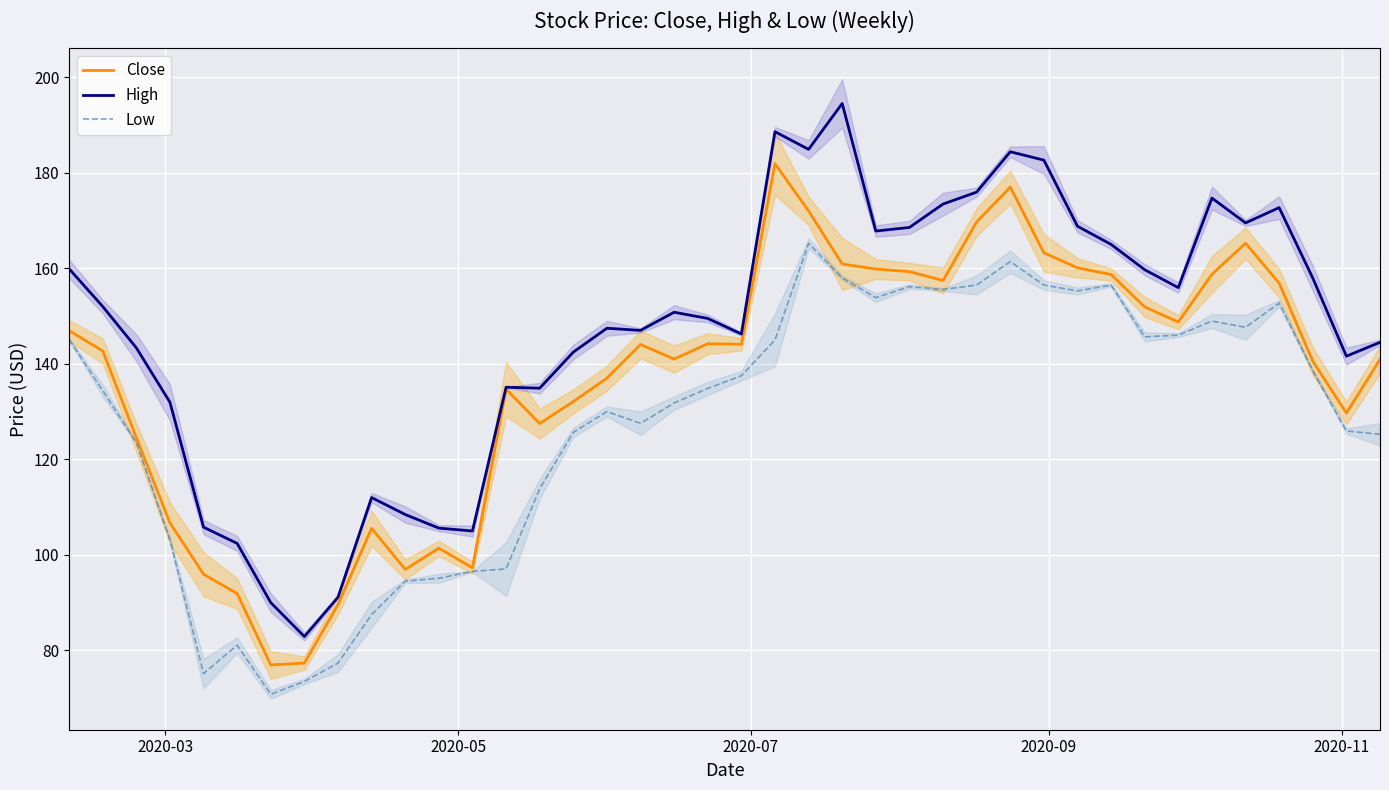

Count the number of data series in this chart.

3